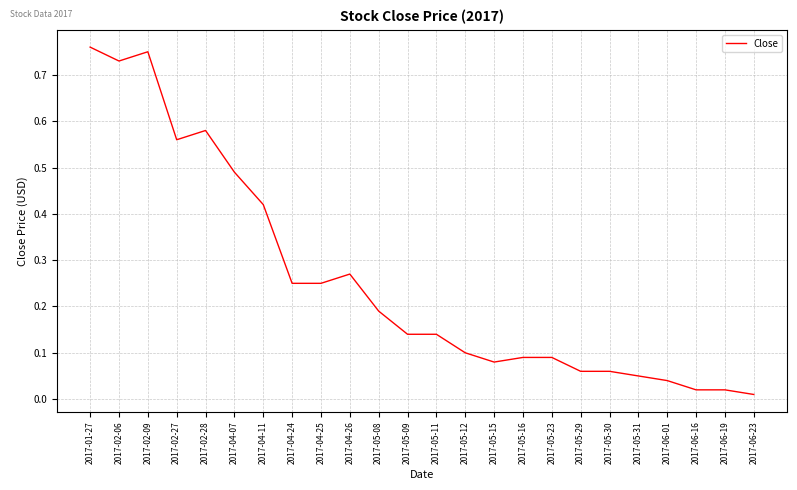

What position from the right is 2017-05-08?

14